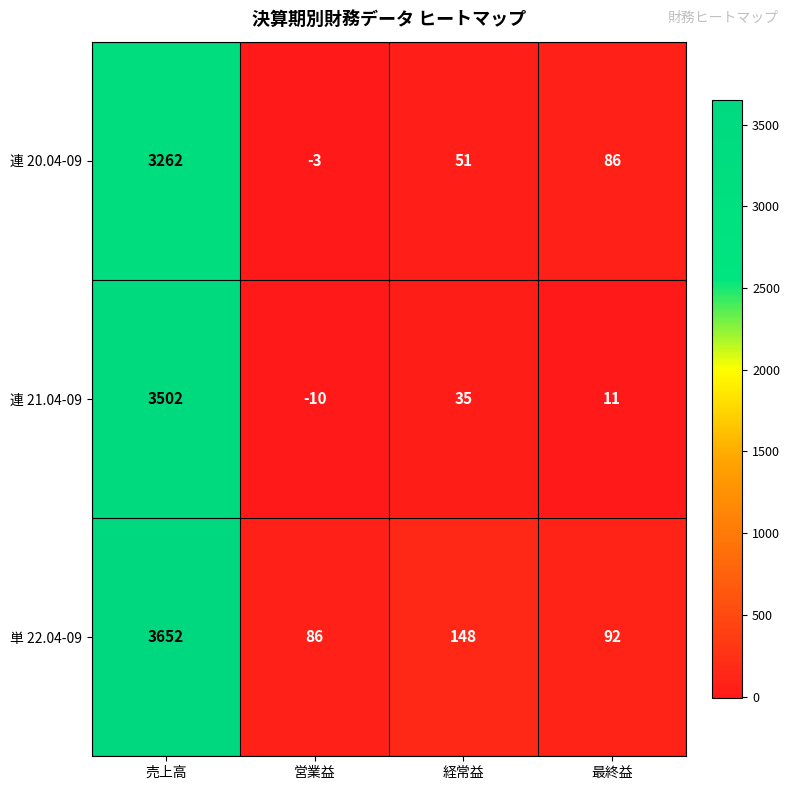

How many categories are shown in the chart?

4